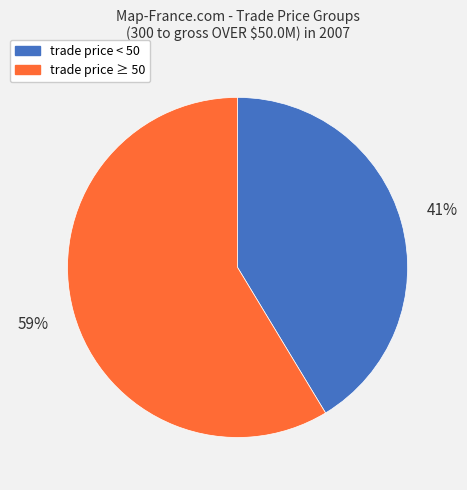

What is the ratio of the value at trade price < 50 to the value at trade price ≥ 50?

0.7